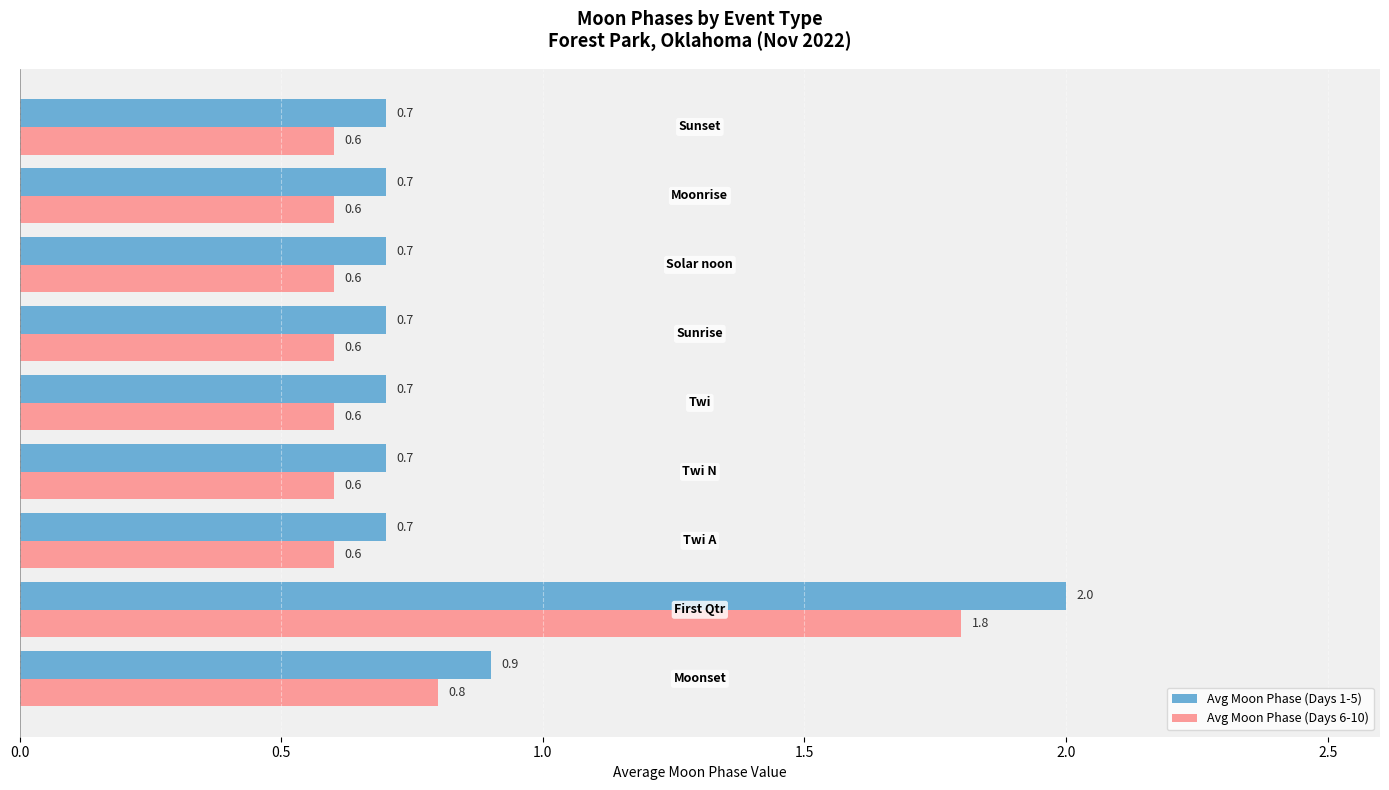

At how many categories does at least one series exceed 0?

9